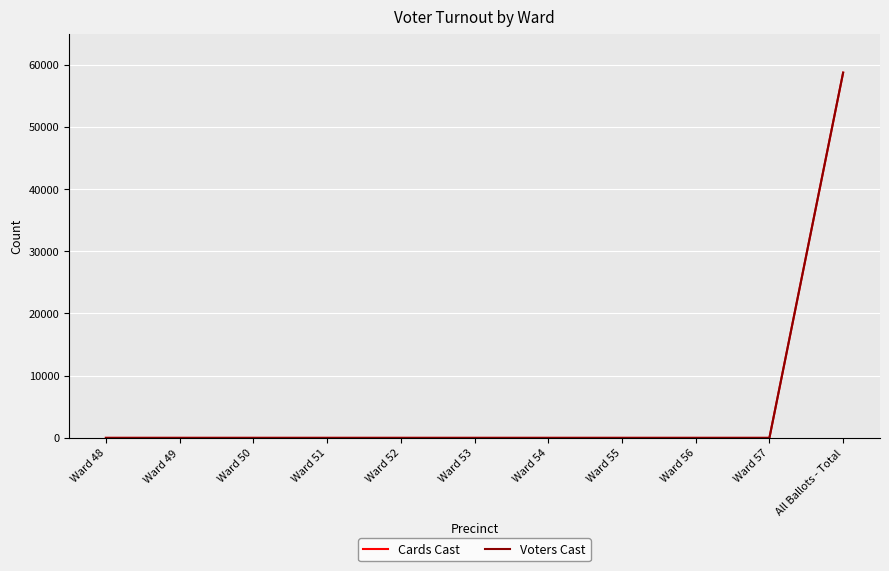

What is the label of the 3rd point from the right?

Ward 56